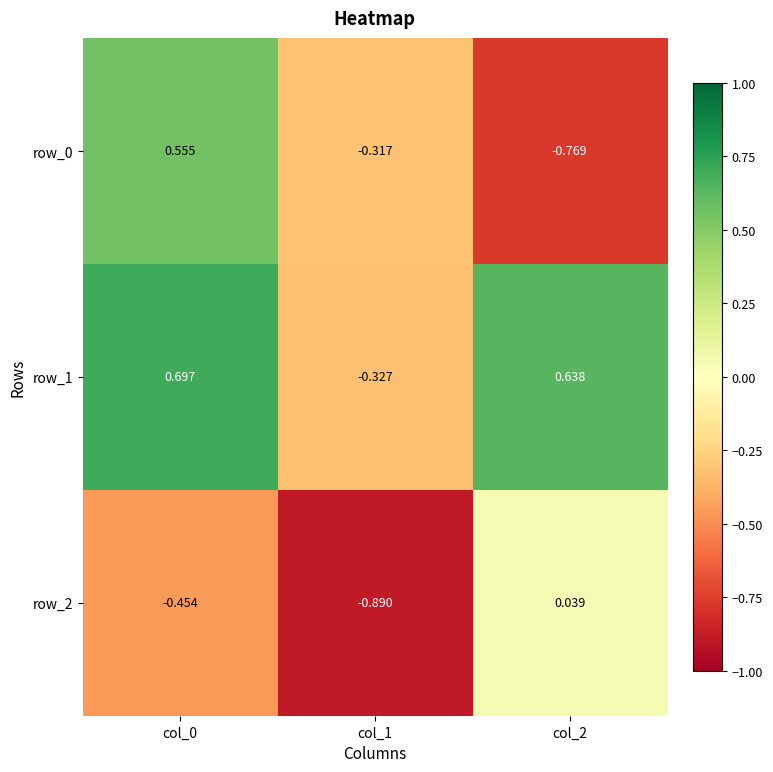

Is the value of row_2 at col_1 greater than the value of row_0 at col_2?

No